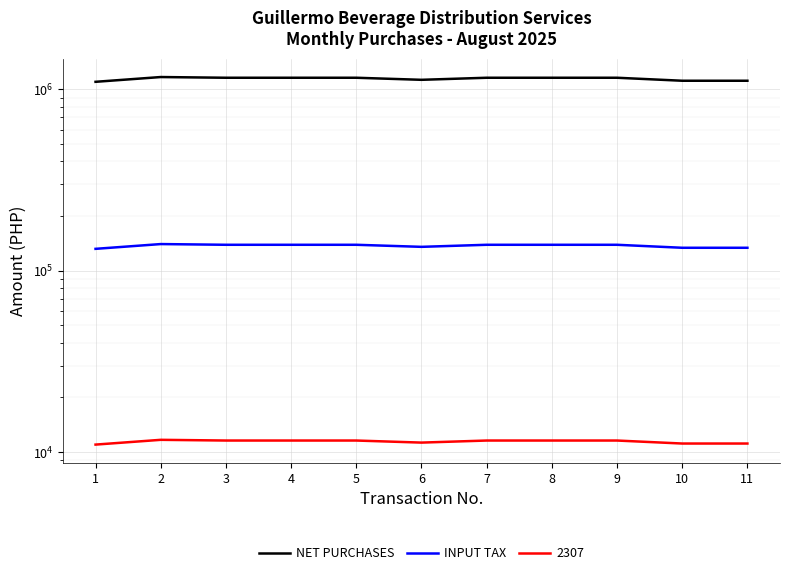

True or false: INPUT TAX and NET PURCHASES intersect in this chart.

False